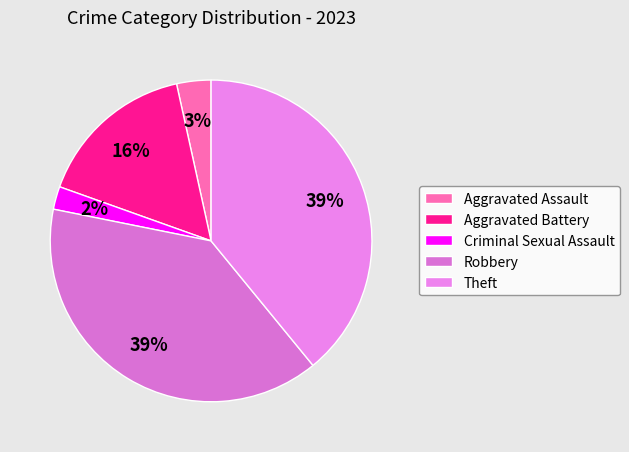

How many segments does this pie chart have?

5